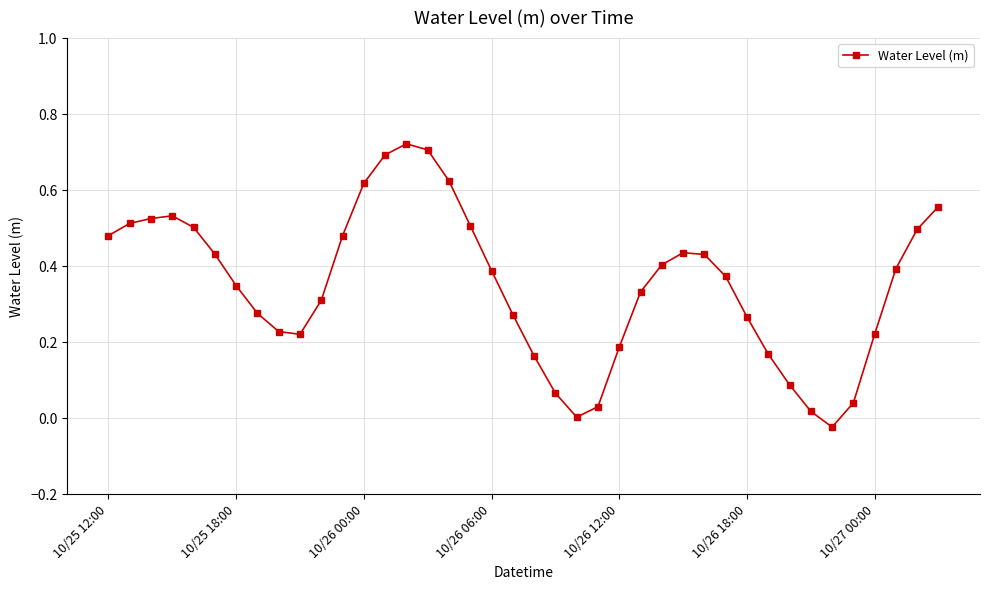

What is the sum of all values?

14.0